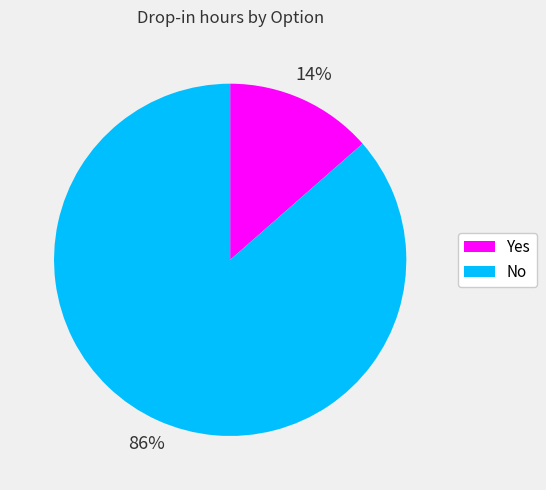

Rank the categories by value from highest to lowest.

No, Yes